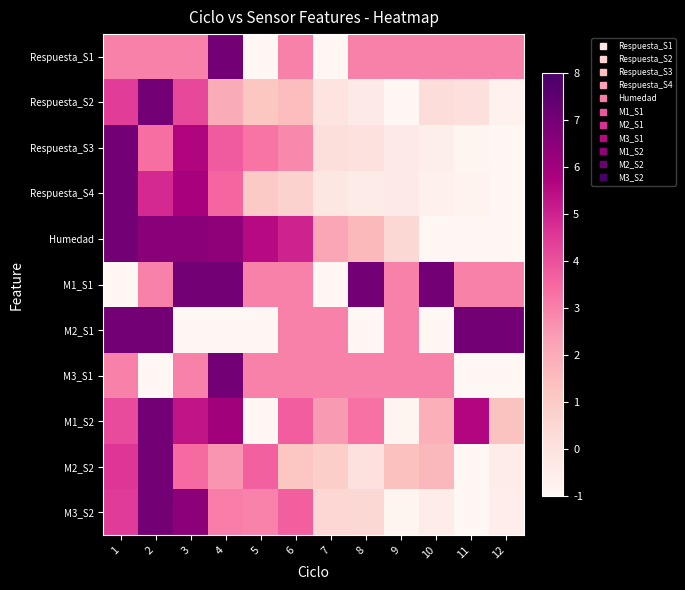

Reading left to right, list all the values displayed in this chart.

Respuesta_S1: 1=3.0	2=3.0	3=3.0	4=7.0	5=-1.0	6=3.0	7=-1.0	8=3.0	9=3.0	10=3.0	11=3.0	12=3.0
Respuesta_S2: 1=4.4	2=7.0	3=4.2	4=2.0	5=1.2	6=1.5	7=-0.1	8=-0.3	9=-1.0	10=0.2	11=0.1	12=-0.7
Respuesta_S3: 1=7.0	2=3.4	3=5.7	4=3.8	5=3.2	6=2.8	7=0.2	8=0.1	9=-0.3	10=-0.6	11=-0.9	12=-1.0
Respuesta_S4: 1=7.0	2=4.9	3=5.8	4=3.5	5=1.0	6=0.7	7=-0.2	8=-0.4	9=-0.4	10=-0.7	11=-0.8	12=-1.0
Humedad: 1=7.0	2=6.5	3=6.5	4=6.4	5=5.5	6=5.0	7=2.1	8=1.6	9=0.5	10=-1.0	11=-1.0	12=-1.0
M1_S1: 1=-1.0	2=3.0	3=7.0	4=7.0	5=3.0	6=3.0	7=-1.0	8=7.0	9=3.0	10=7.0	11=3.0	12=3.0
M2_S1: 1=7.0	2=7.0	3=-1.0	4=-1.0	5=-1.0	6=3.0	7=3.0	8=-1.0	9=3.0	10=-1.0	11=7.0	12=7.0
M3_S1: 1=3.0	2=-1.0	3=3.0	4=7.0	5=3.0	6=3.0	7=3.0	8=3.0	9=3.0	10=3.0	11=-1.0	12=-1.0
M1_S2: 1=4.1	2=7.0	3=5.3	4=6.0	5=-1.0	6=3.7	7=2.5	8=3.3	9=-0.9	10=1.9	11=5.6	12=1.3
M2_S2: 1=4.6	2=7.0	3=3.4	4=2.6	5=3.7	6=1.2	7=0.8	8=0.1	9=1.4	10=1.6	11=-1.0	12=-0.5
M3_S2: 1=4.5	2=7.0	3=6.5	4=3.1	5=3.0	6=3.7	7=0.5	8=0.5	9=-0.9	10=-0.5	11=-1.0	12=-0.5